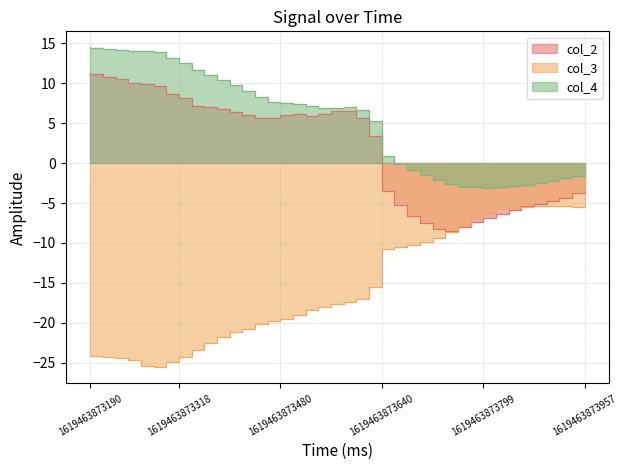

True or false: col_4 and col_2 cross at least once.

False